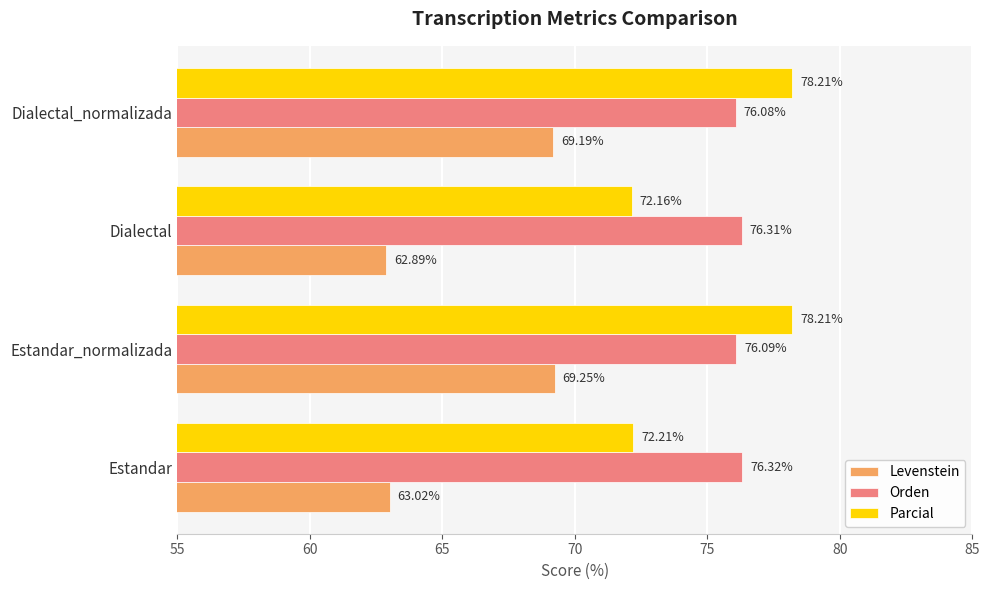

What is the average value of the Levenstein series?

66.1